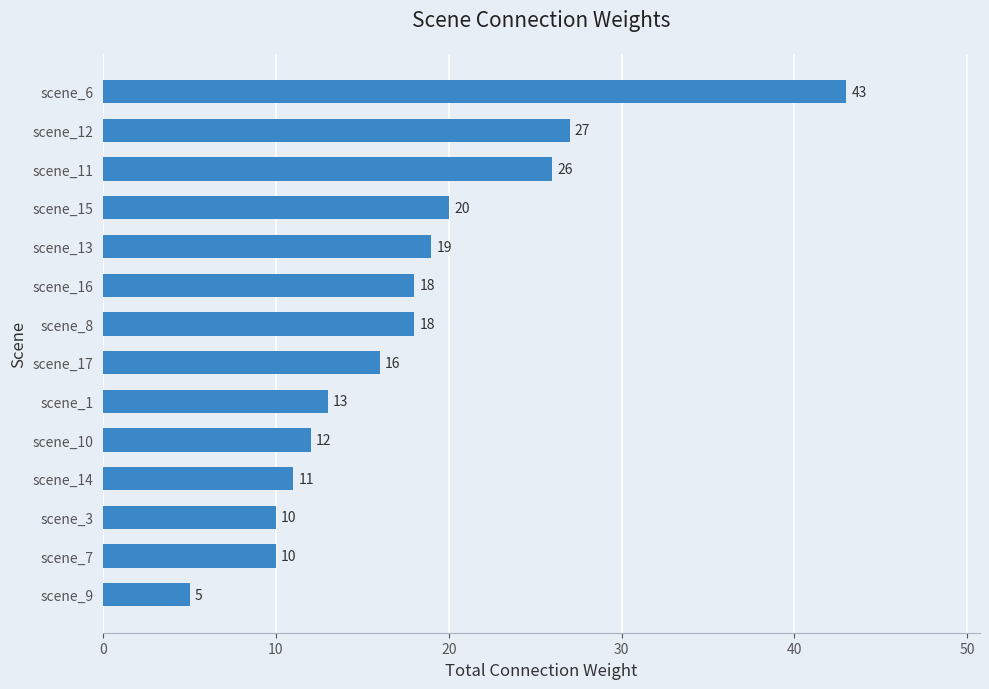

The chart shows a value of 20 at scene_15. True or false?

True